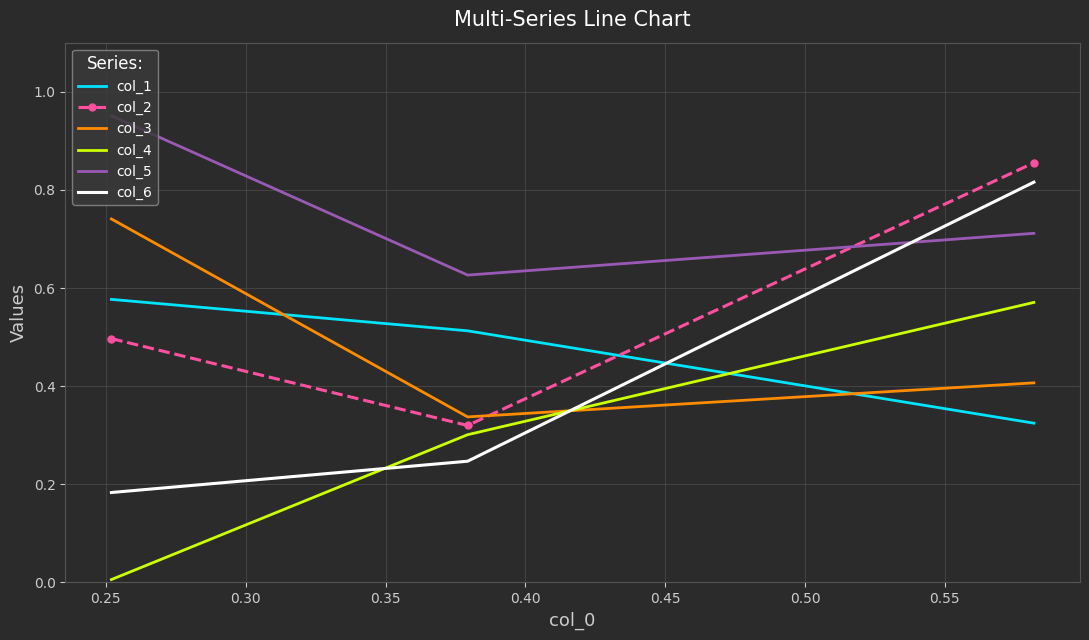

At how many categories does at least one series exceed 0?

3